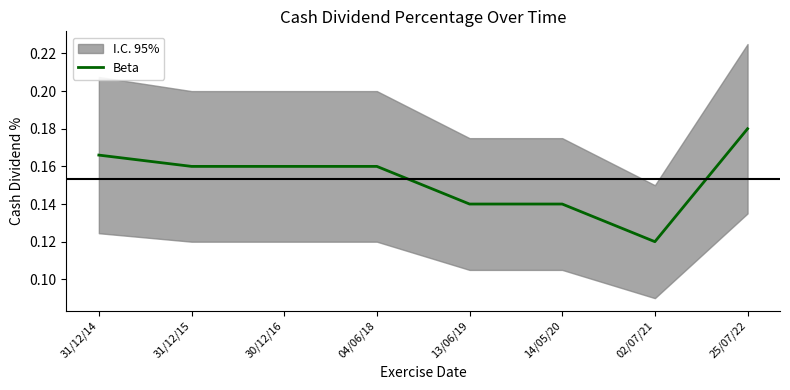

Is it true that the value at 31/12/15 is 0.1?

False